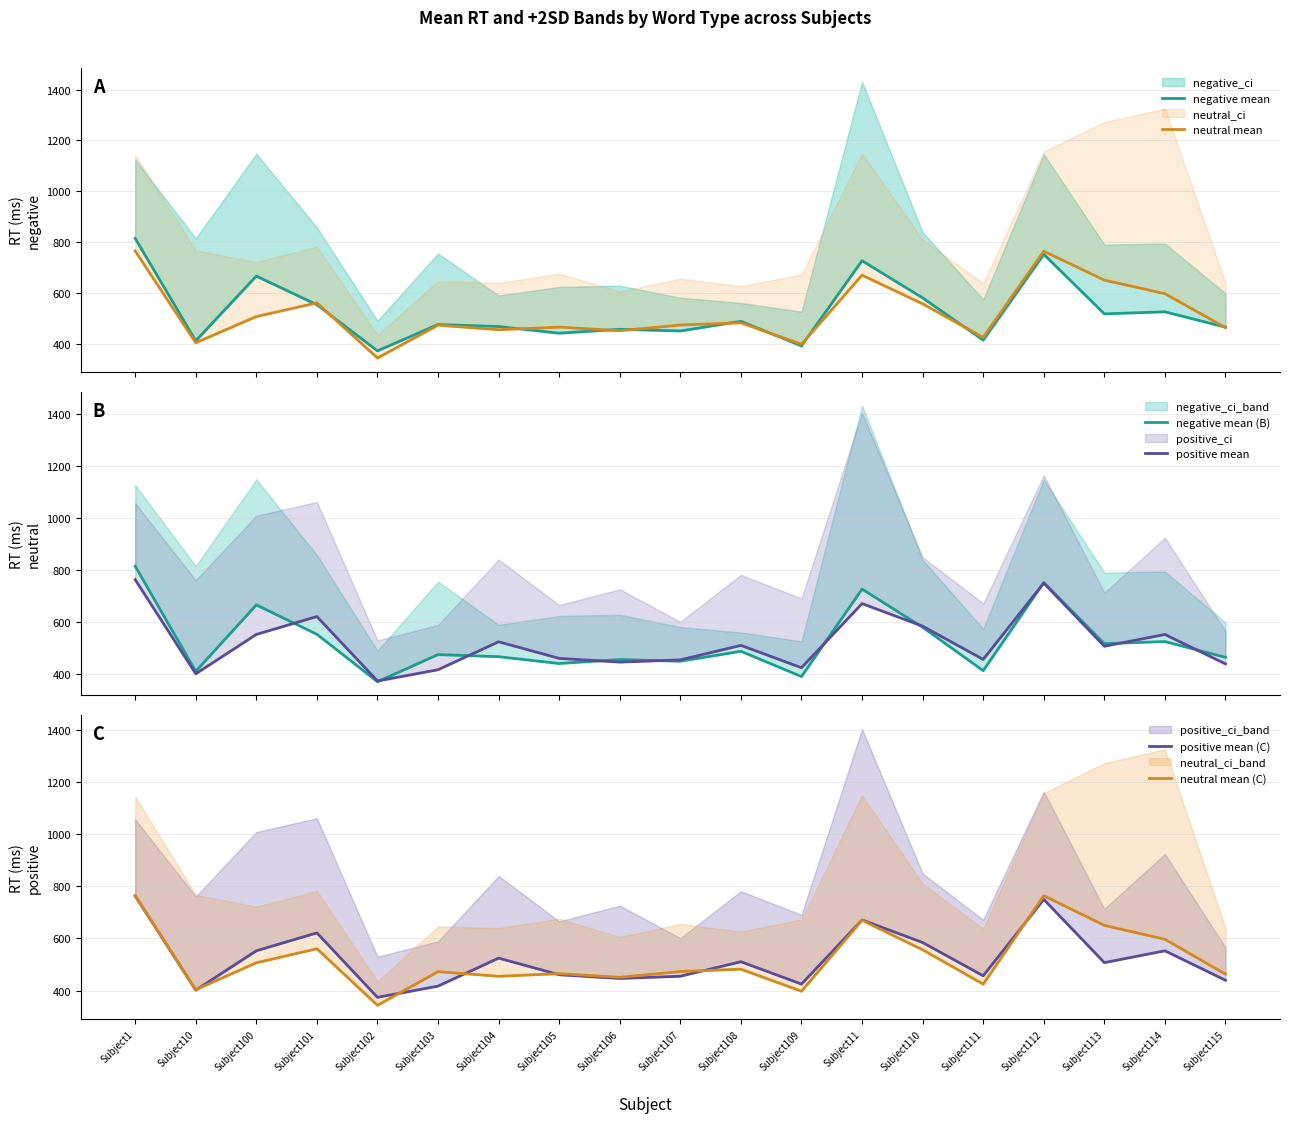

What is the approximate value of positive mean (C) at Subject106?

446.7